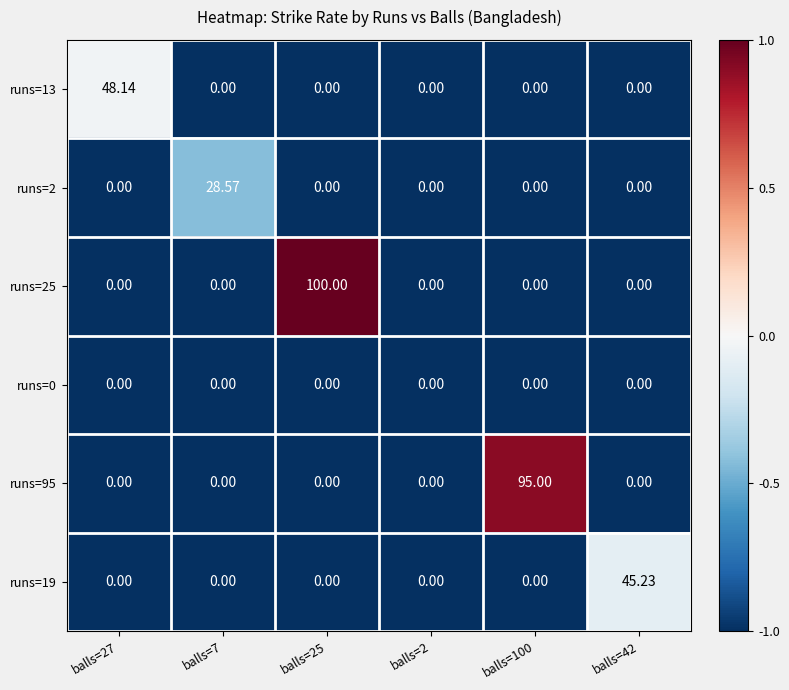

Is the value of runs=13 at balls=42 greater than the value of runs=19 at balls=42?

No